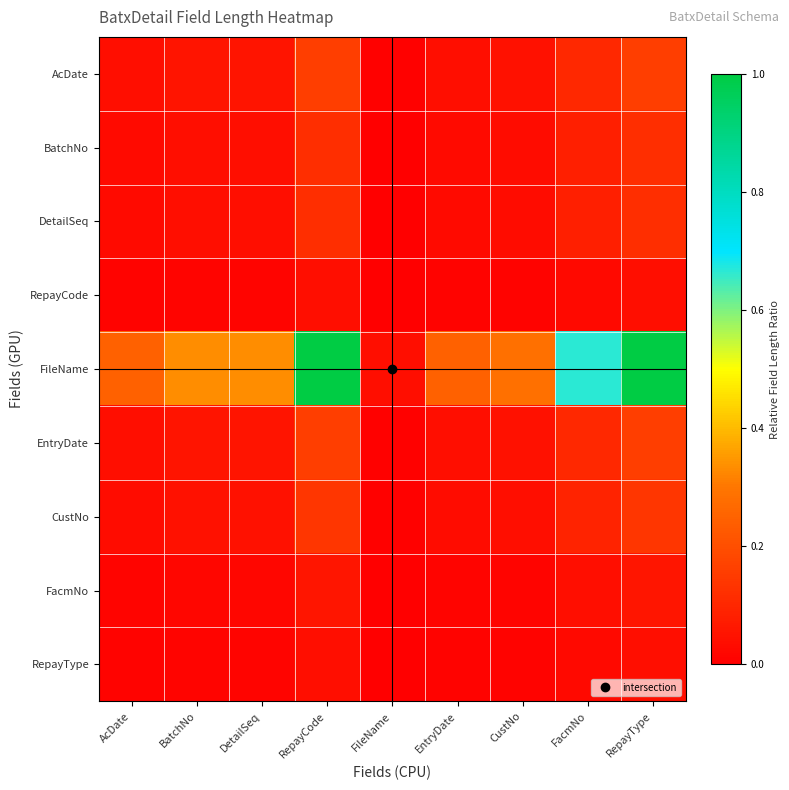

How many categories are shown in the chart?

9